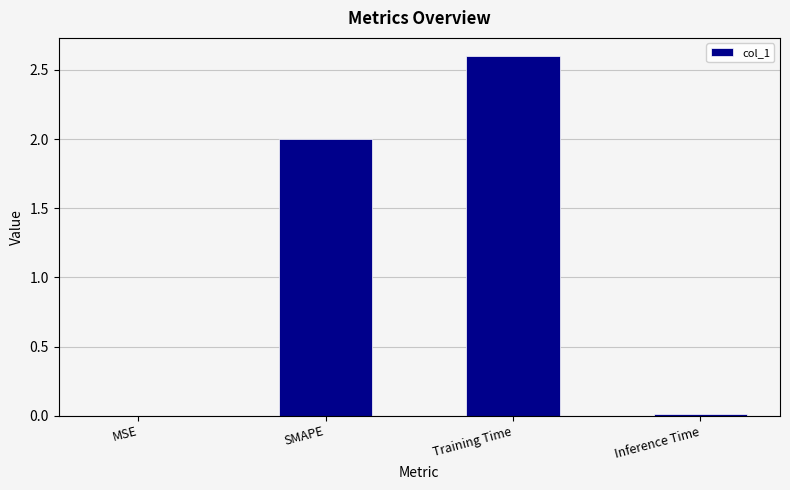

Is it true that the value at MSE is 0.0?

True